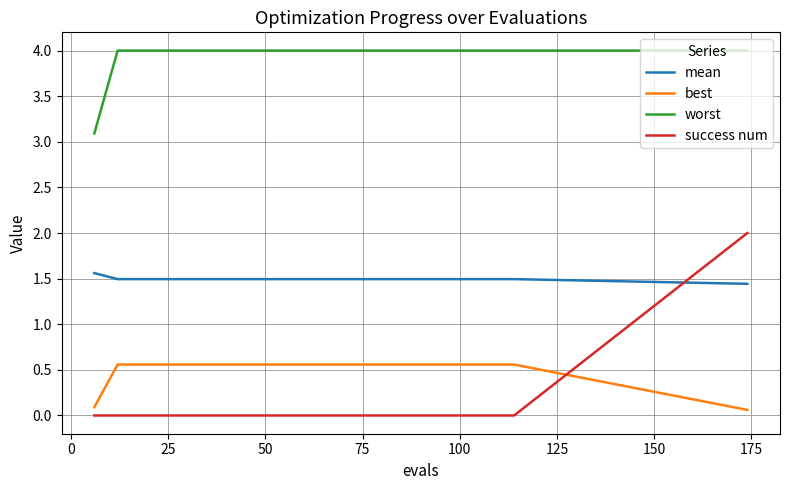

Which series has the largest total across all categories?

worst